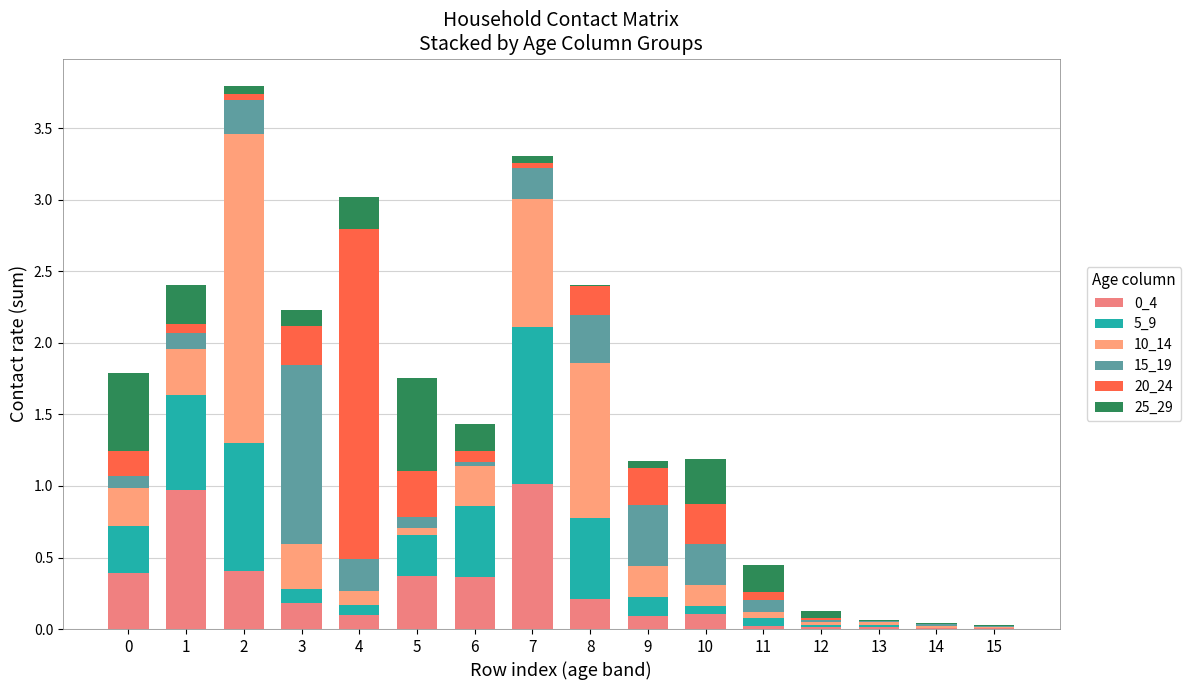

Count the number of categories in the chart.

16